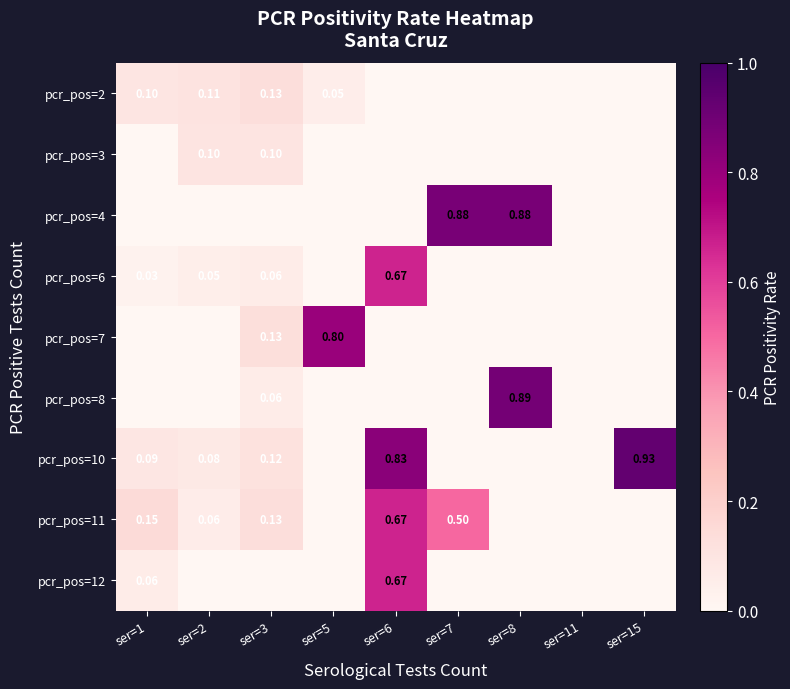

The pcr_pos=7 series shows -0.3 at ser=2. True or false?

False